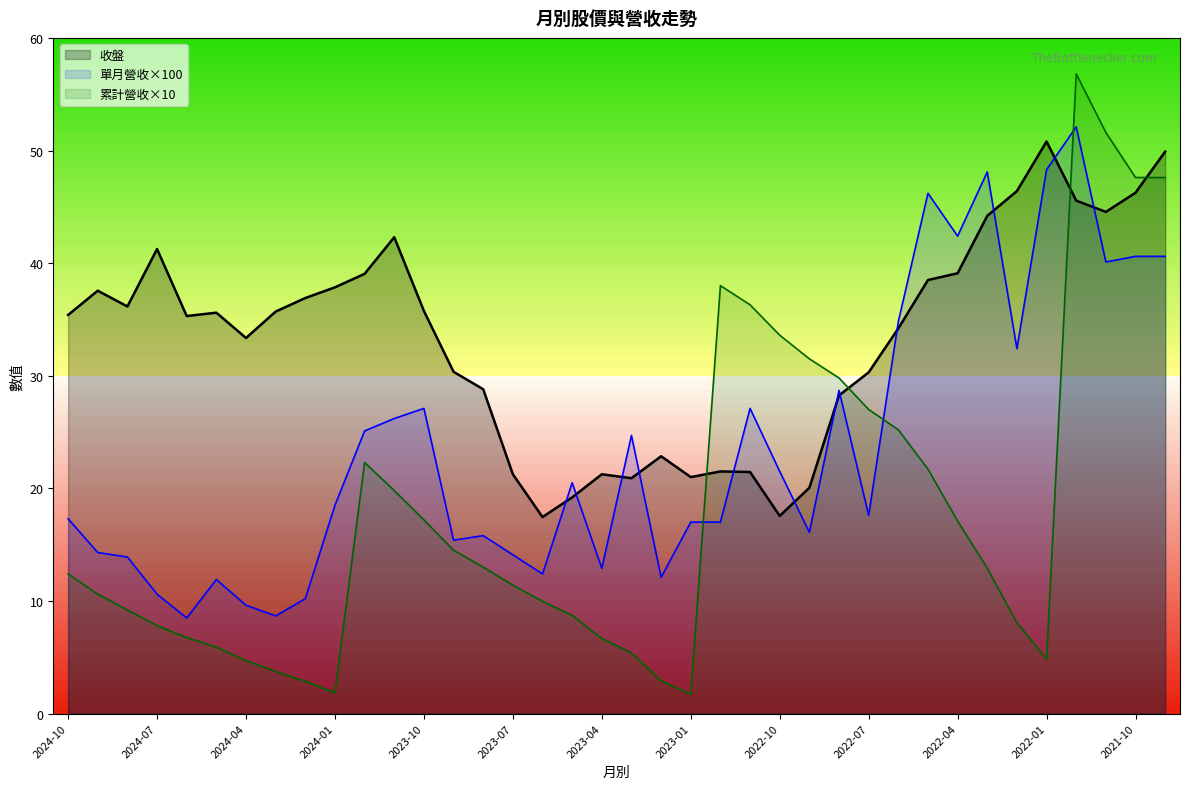

How many interior local peaks does the 累計營收(億) series have?

3